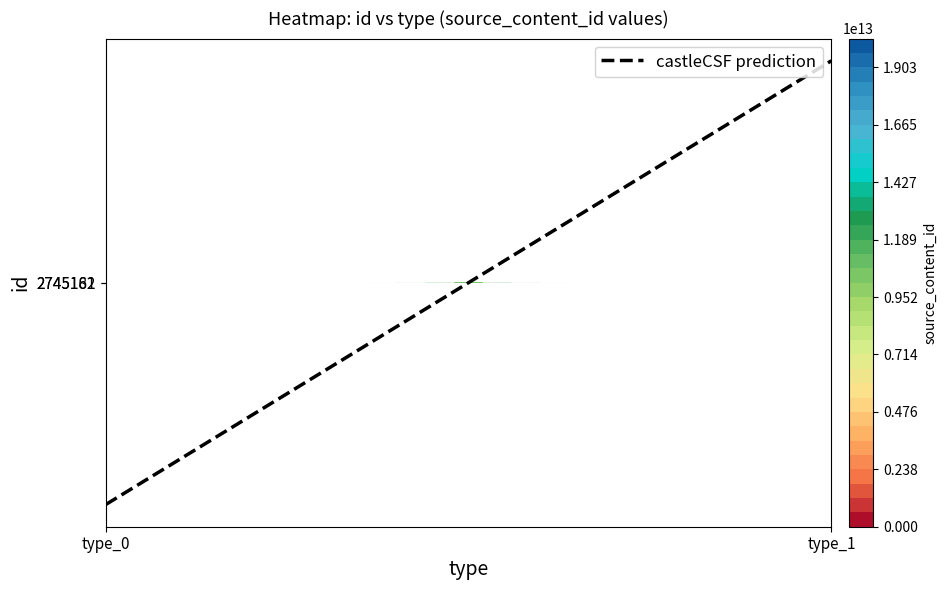

How many categories are shown in the chart?

2